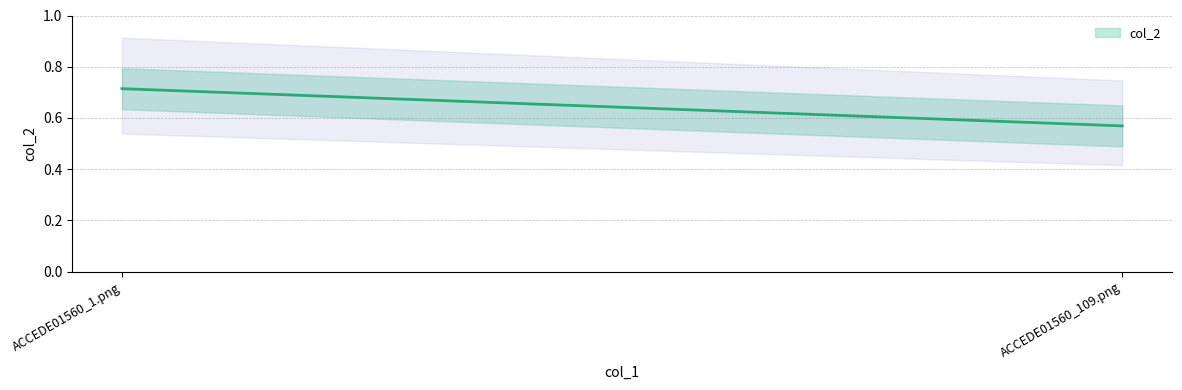

How many data points does each series have?

2